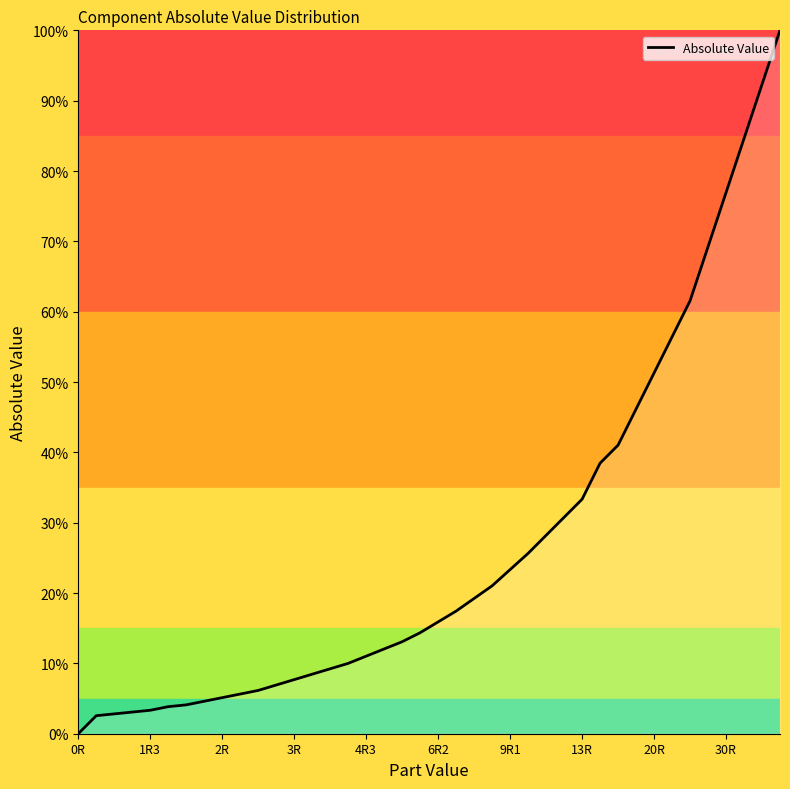

What is the difference between the maximum and minimum values?

100.0